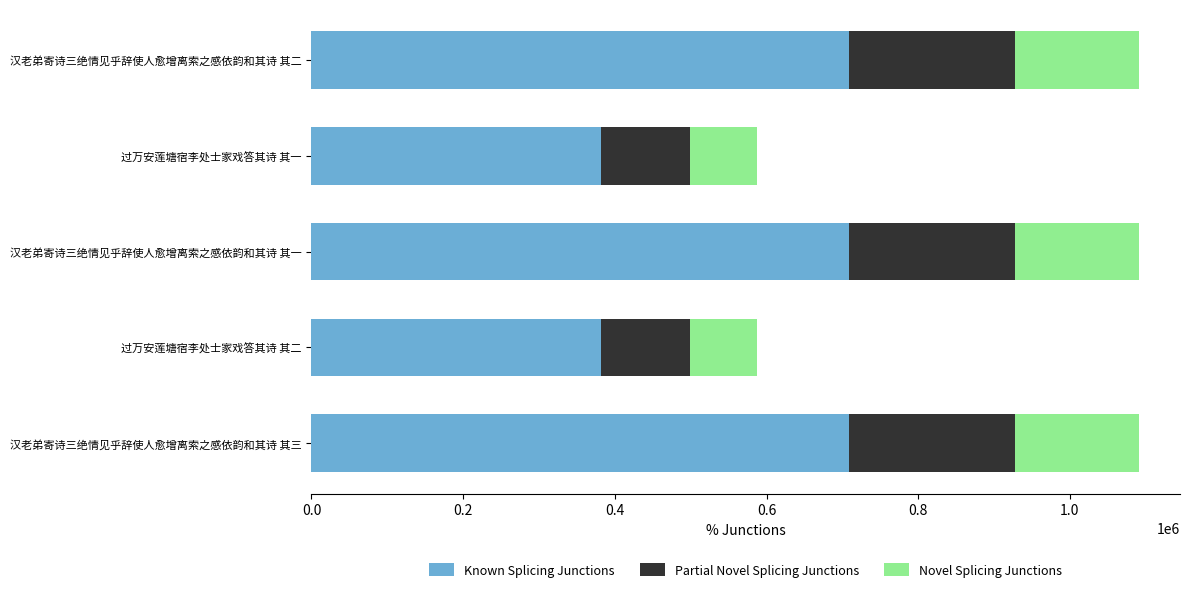

What is the total value across all series at 汉老弟寄诗三绝情见乎辞使人愈增离索之感依韵和其诗 其三?

1090605.0